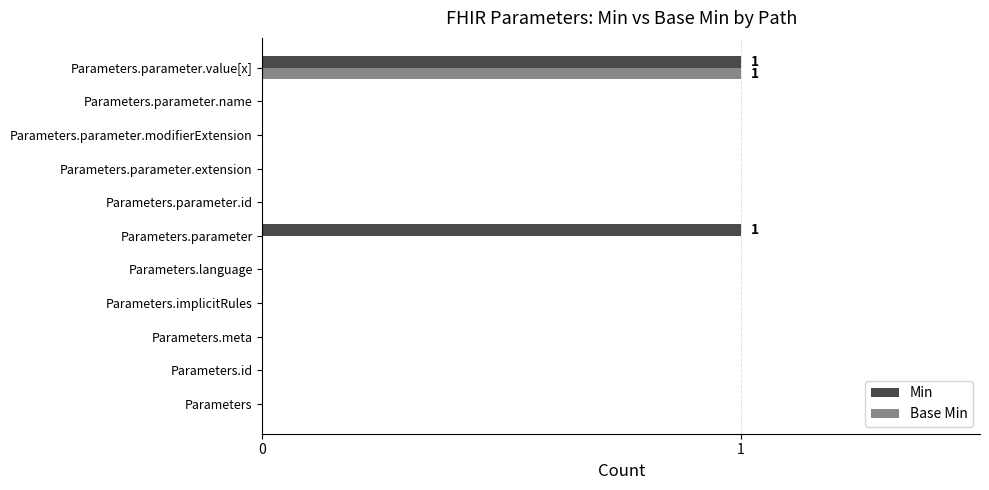

What are all the series names shown in the legend?

Min, Base Min